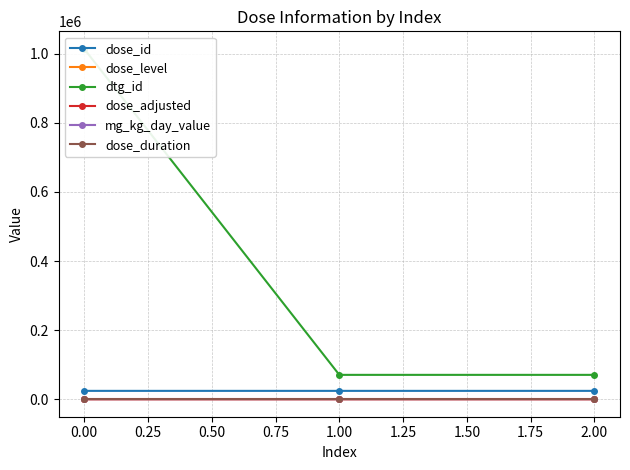

Does the chart have visible grid lines?

Yes